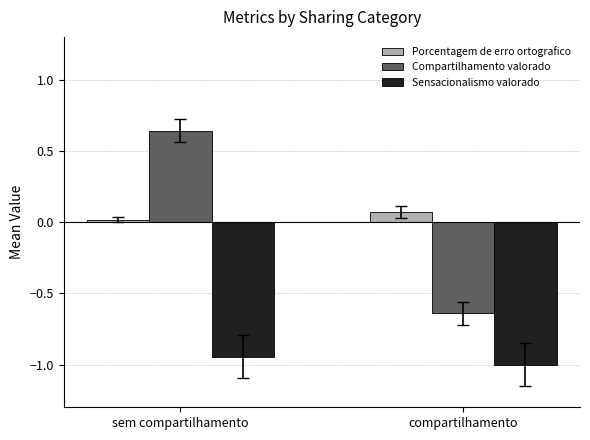

What is the difference between the highest and lowest values at compartilhamento?

1.1